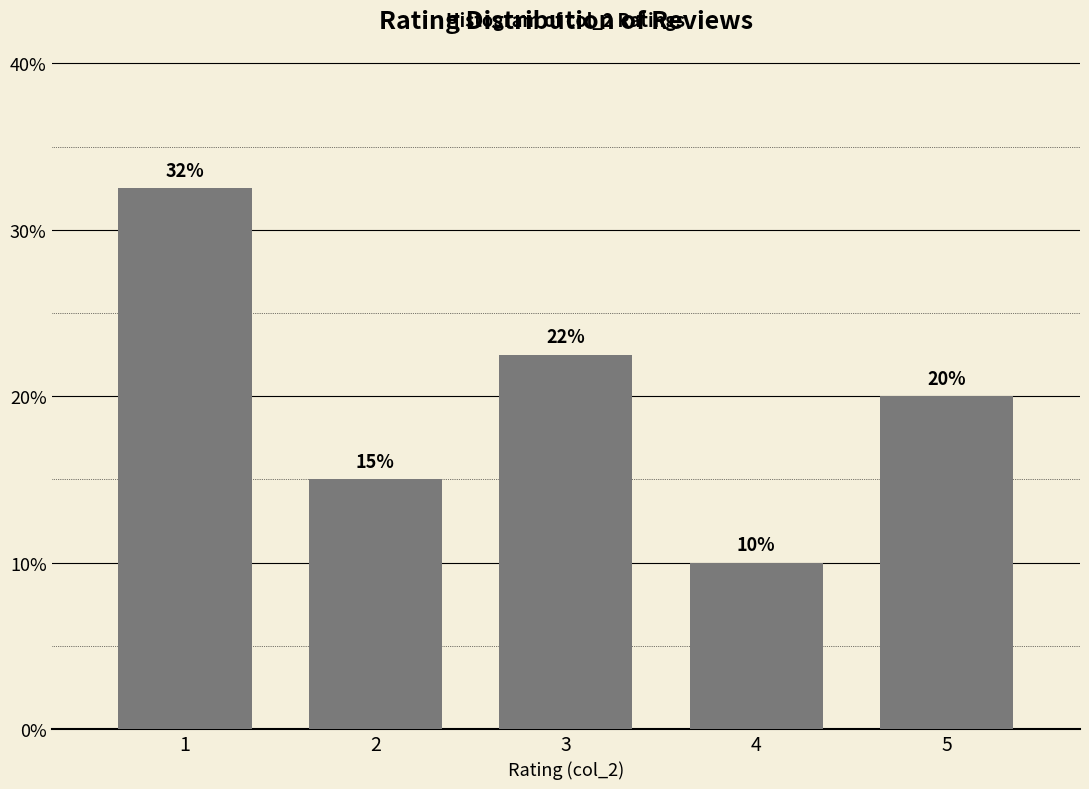

At which category does the chart reach its minimum across all series?

4